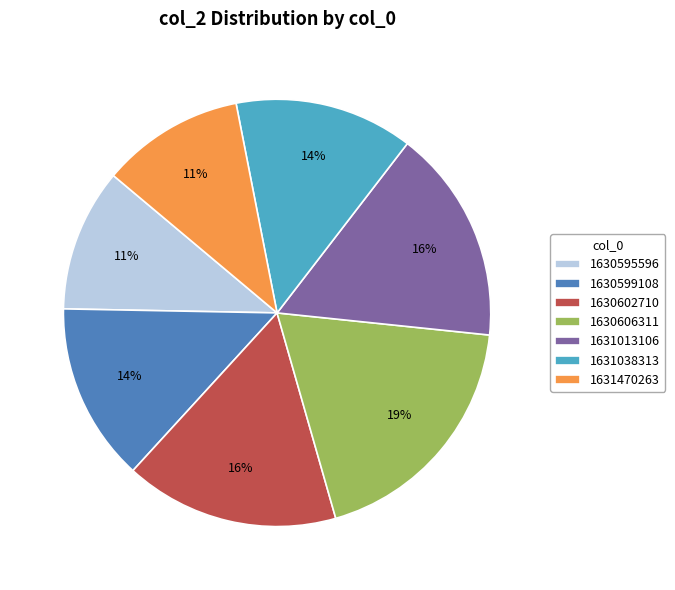

To the nearest percent, what is the difference between the largest and smallest slice percentages?

8%